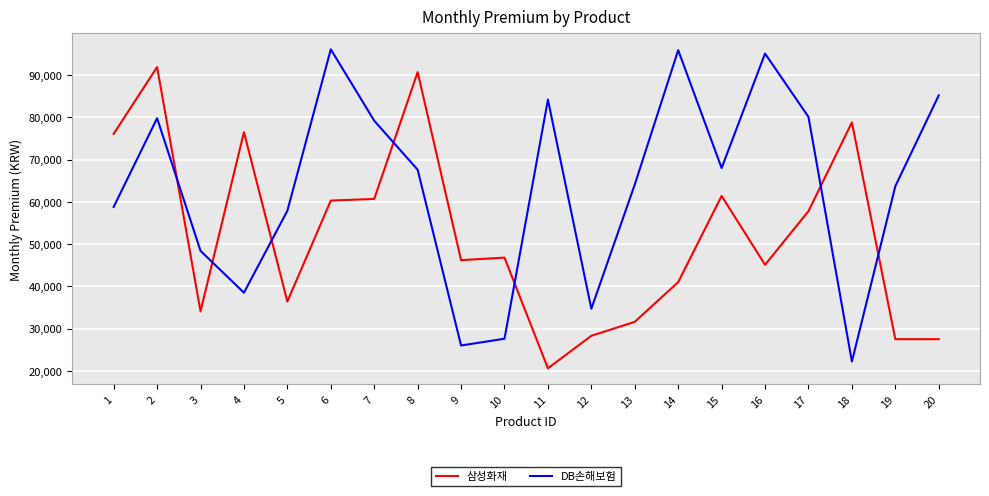

What is the difference between the 삼성화재 values at 12 and 3?

5800